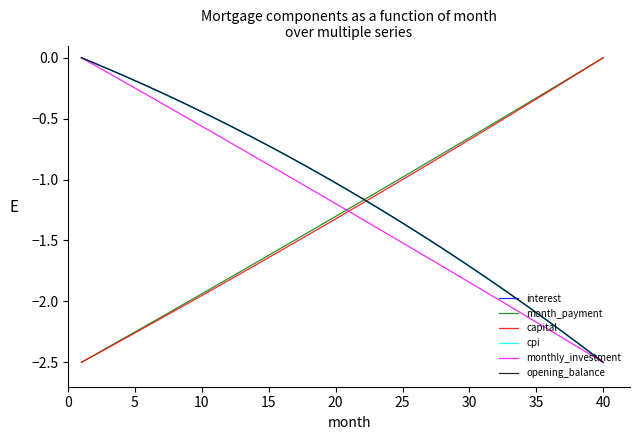

At how many categories does at least one series exceed -1?

35